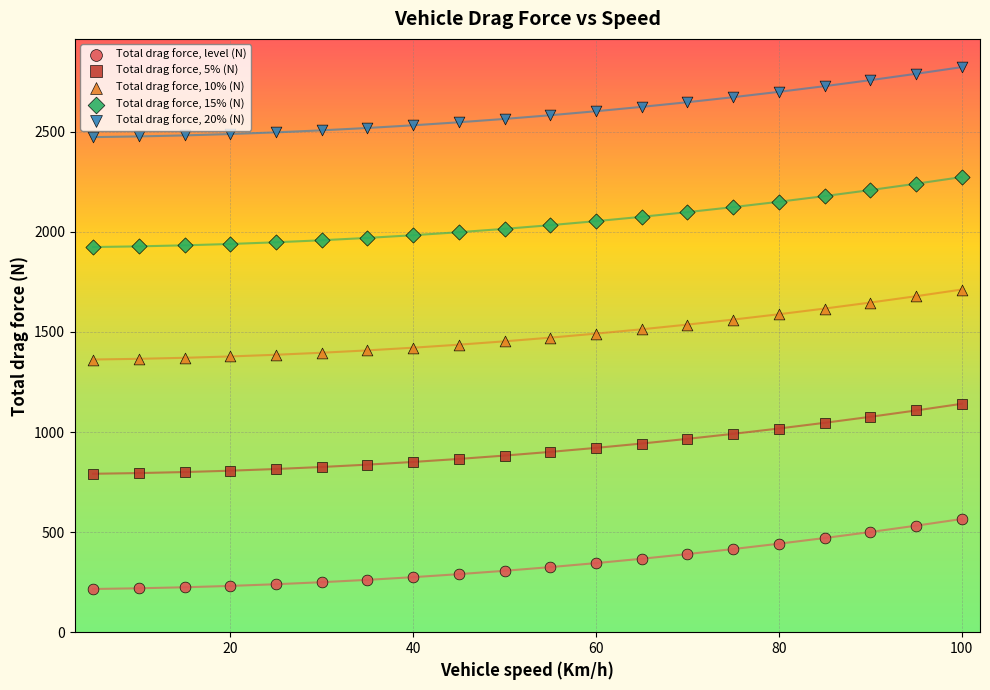

Which series contains the highest Y value?

Total drag force, 20% (N)